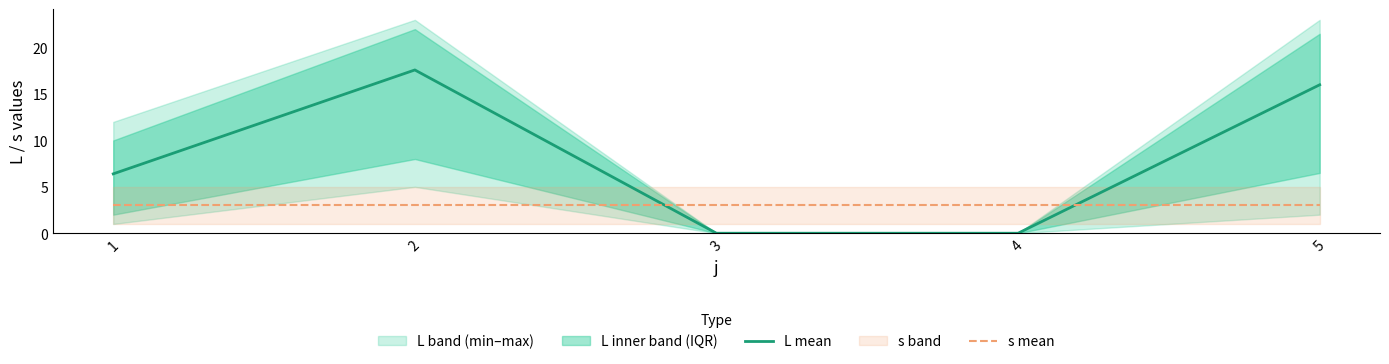

At which category is the sum across all series the highest?

2